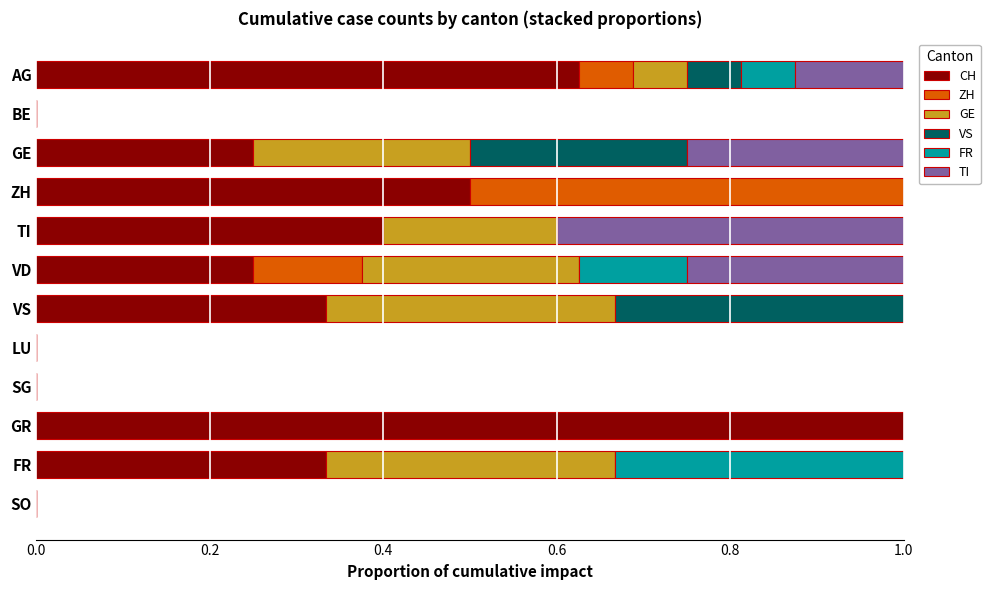

What is the highest value of the CH series?

1.0